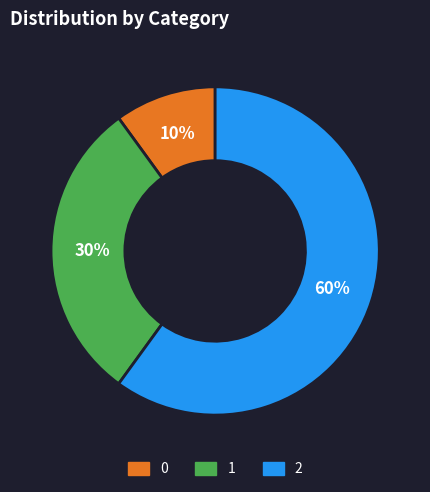

What is the ratio of the value at 0 to the value at 2?

0.2